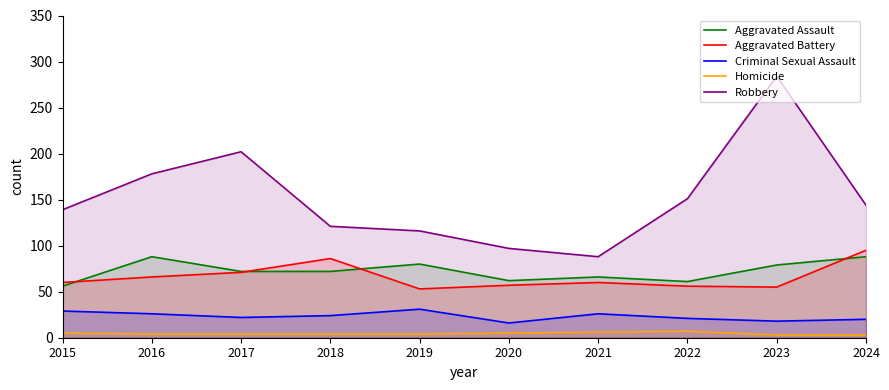

What is the sum of the Homicide values at 2022 and 2015?

12